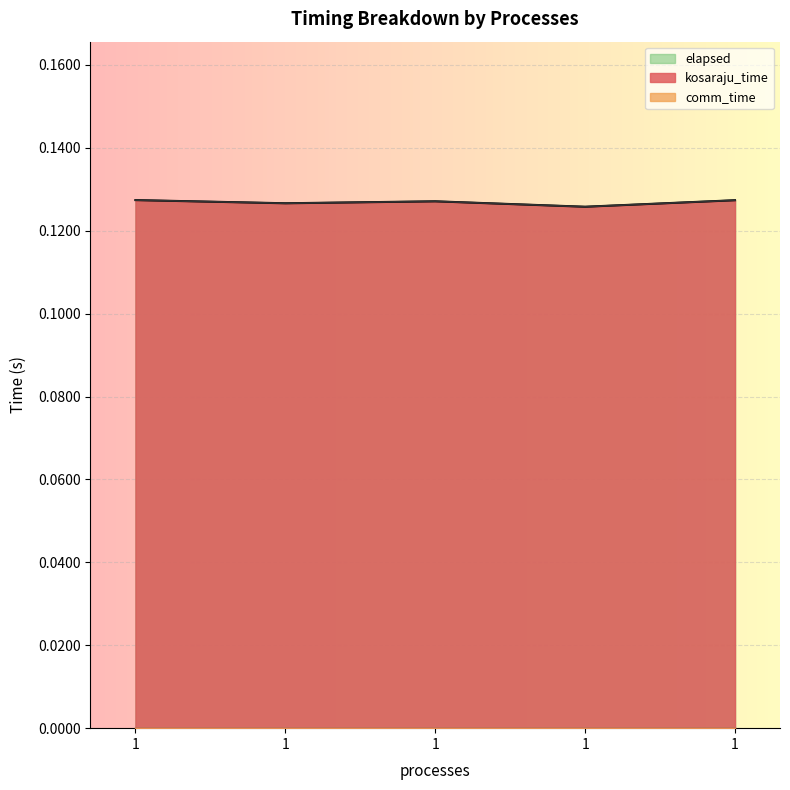

How many interior local peaks does the elapsed series have?

1